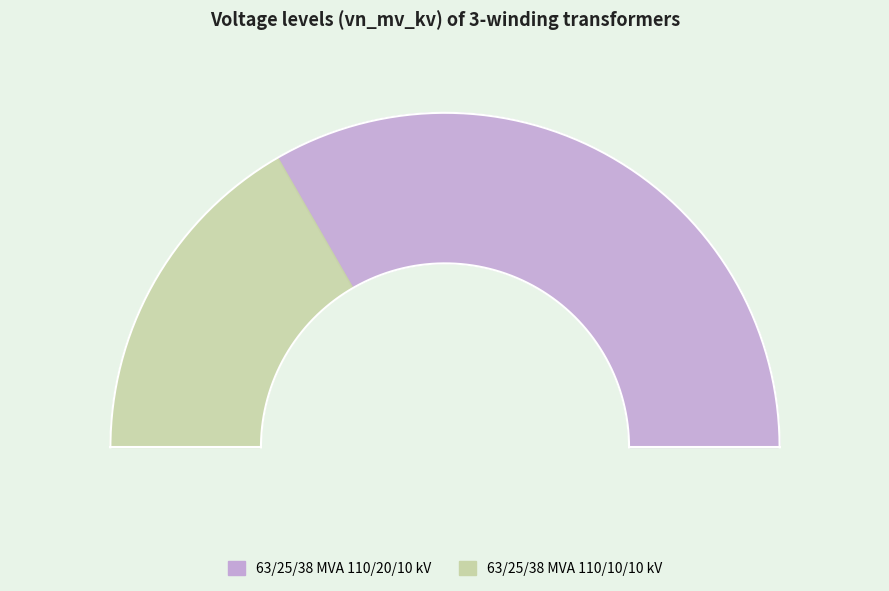

Is it true that 63/25/38 MVA 110/10/10 kV is 27% of the pie?

False